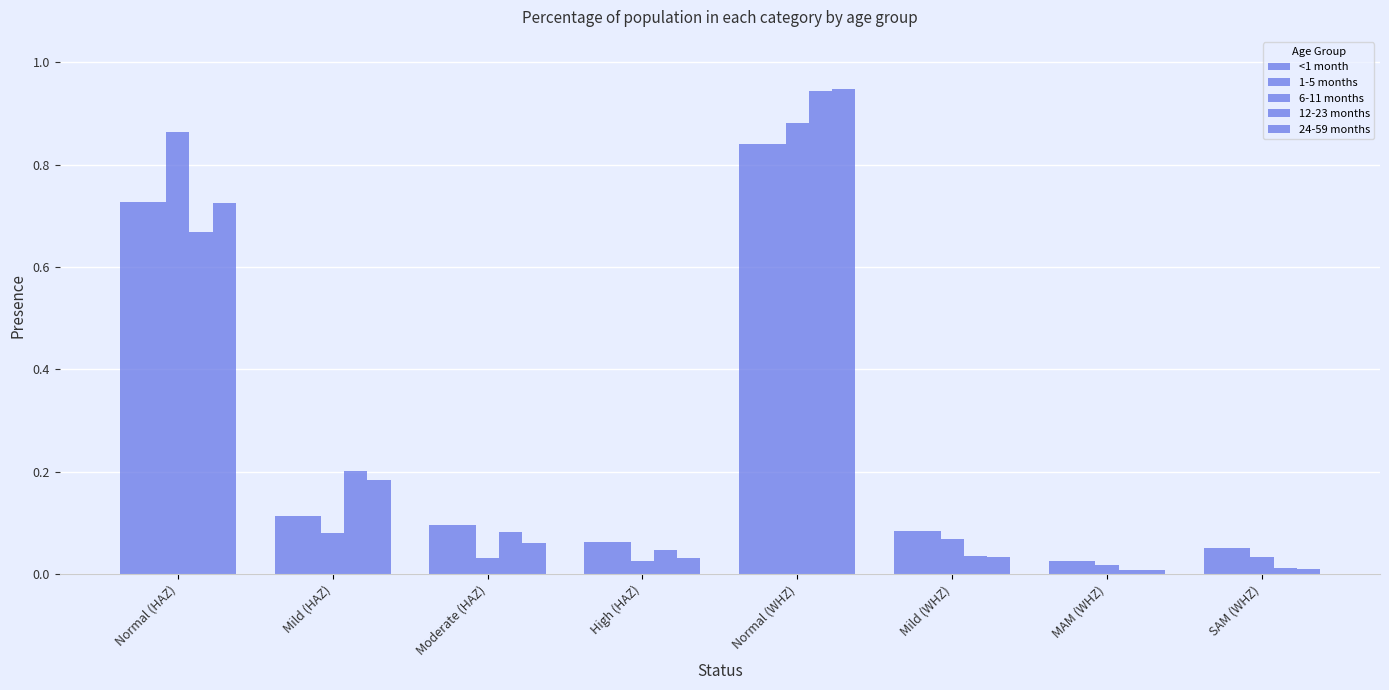

How many bars are there in each group?

5